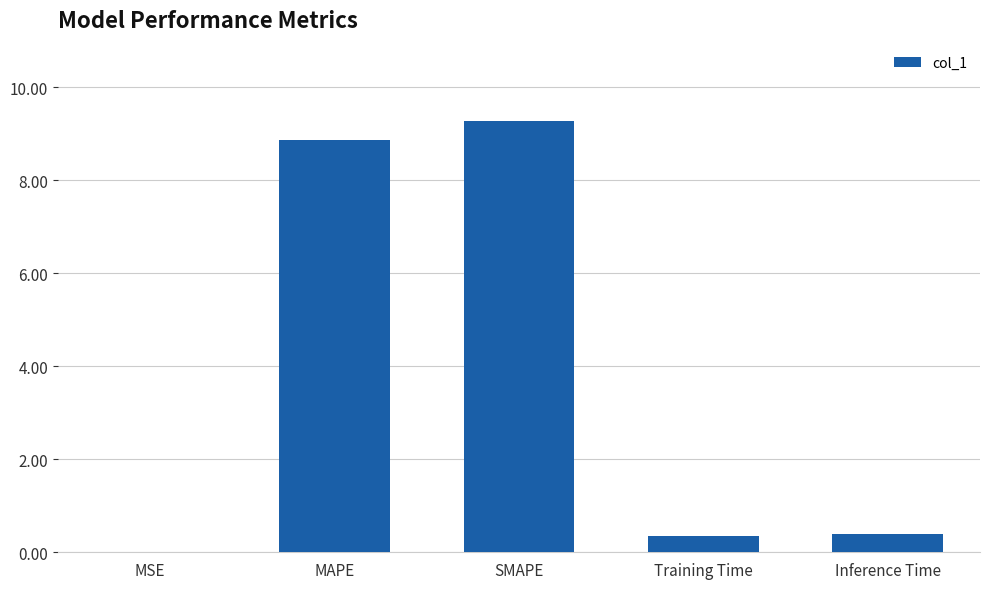

What is the maximum value shown in the chart?

9.3